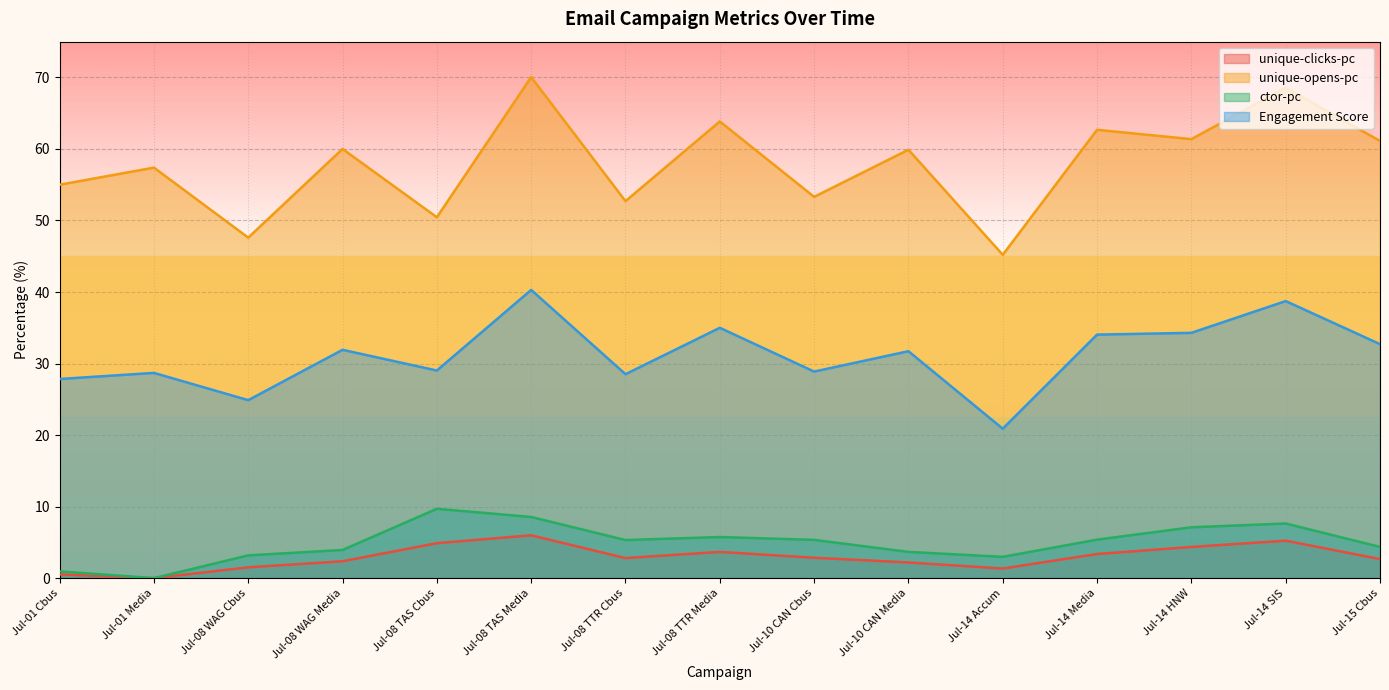

At which category does ctor-pc reach its first local valley?

Jul-01 Media